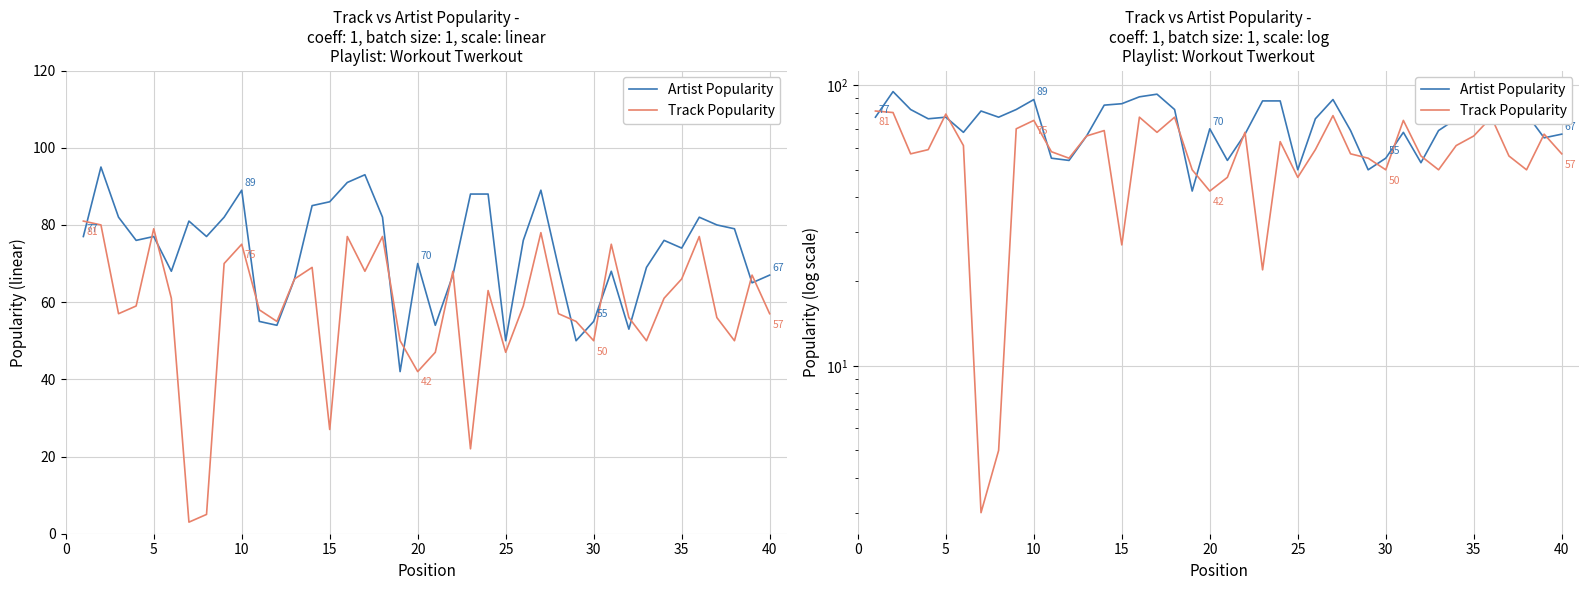

What are all the series names shown in the legend?

Artist Popularity, Track Popularity